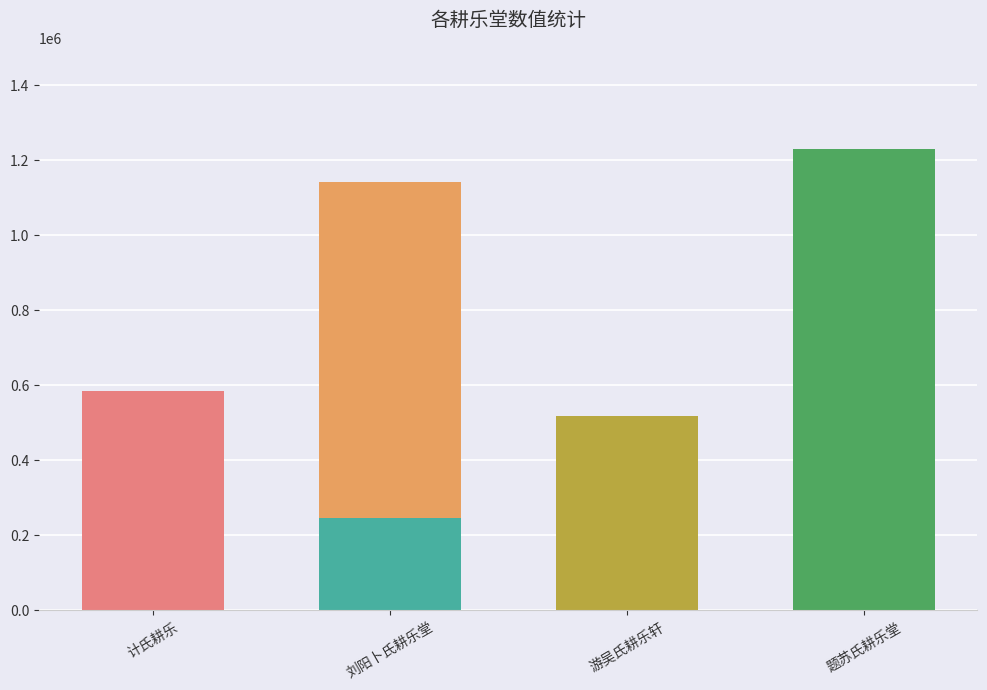

What is the value of the 4th bar from the left?

1227531